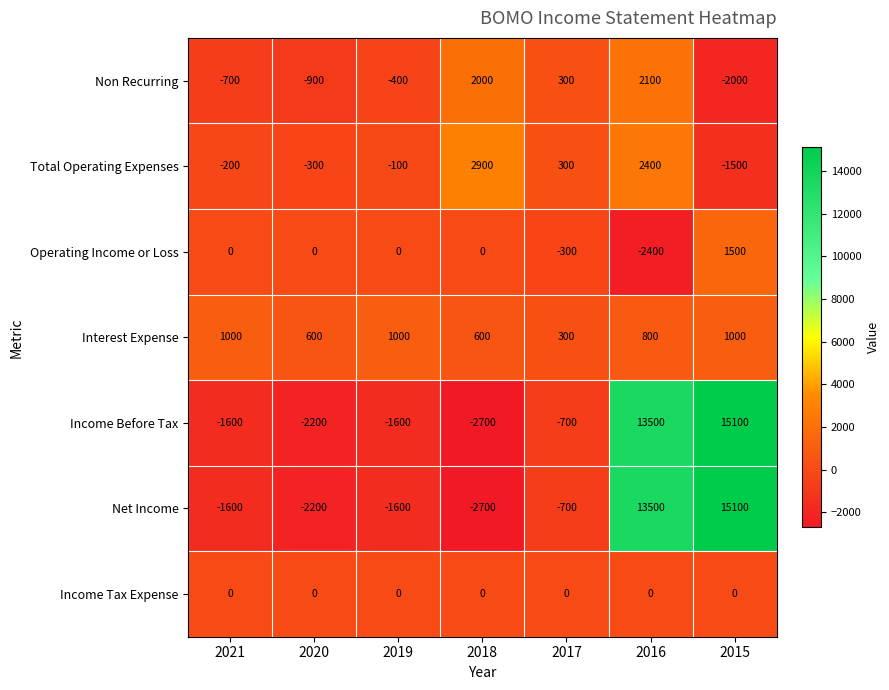

What is the approximate value of Non Recurring at 2015?

-2000